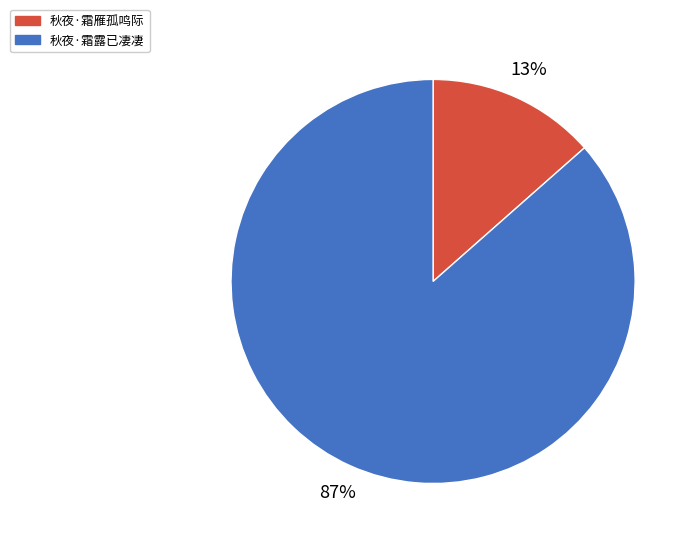

Is there a majority slice in this chart?

Yes